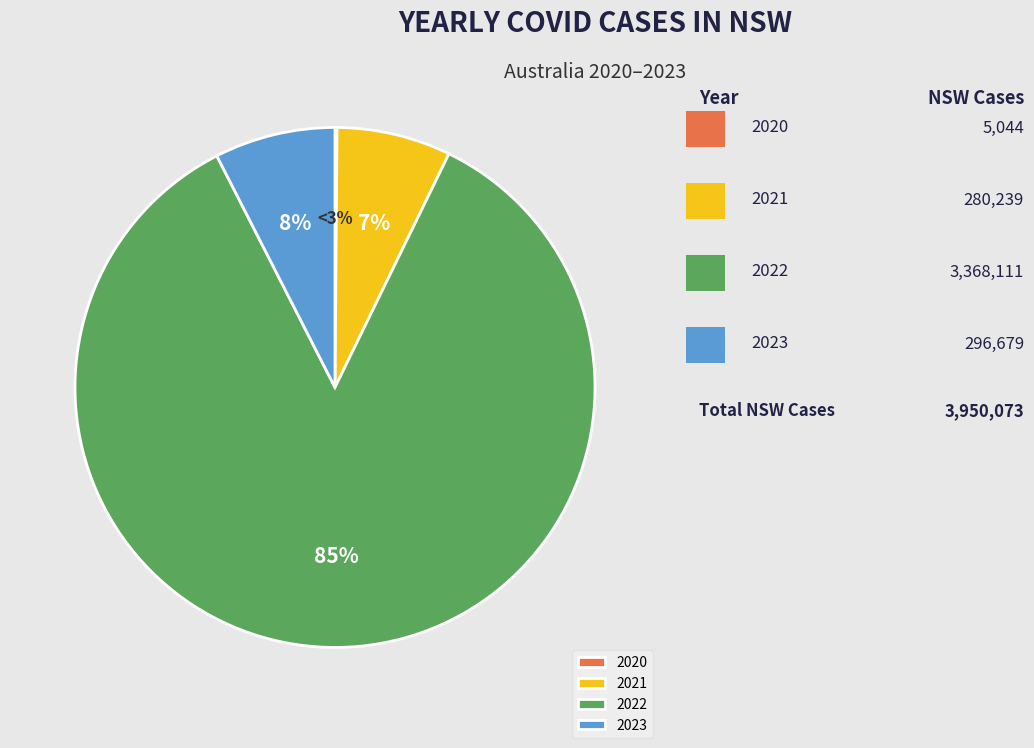

How many slices are in this pie chart?

4